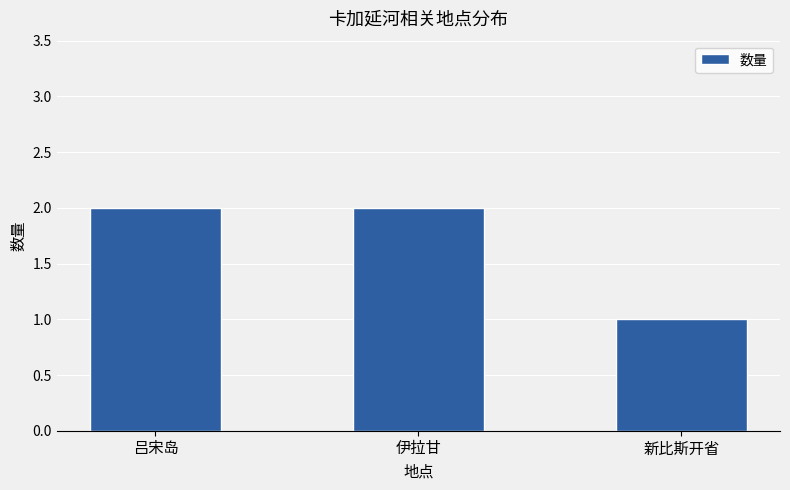

Count the values in the range 1 to 2.

3